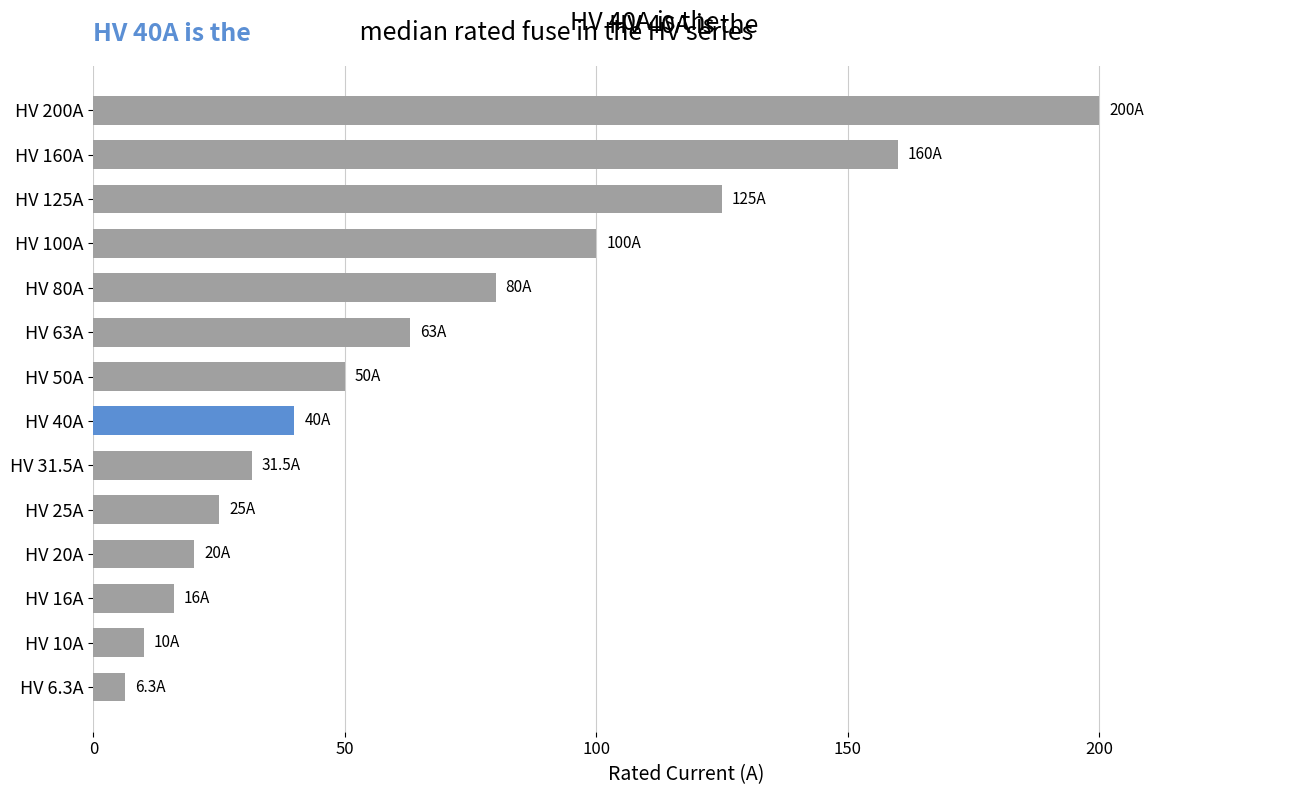

Reading top to bottom, what are all the values shown in this chart?

200.0	160.0	125.0	100.0	80.0	63.0	50.0	40.0	31.5	25.0	20.0	16.0	10.0	6.3